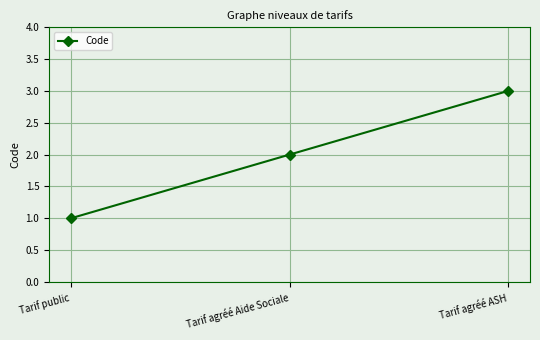

List the labels in order of value, largest first.

Tarif agréé ASH, Tarif agréé Aide Sociale, Tarif public